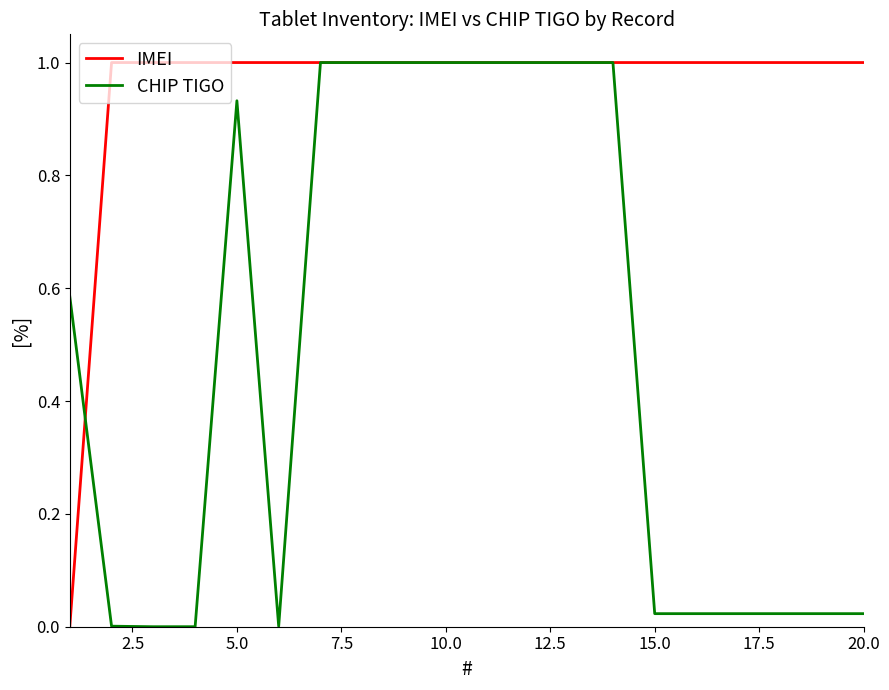

Does the chart have visible grid lines?

No